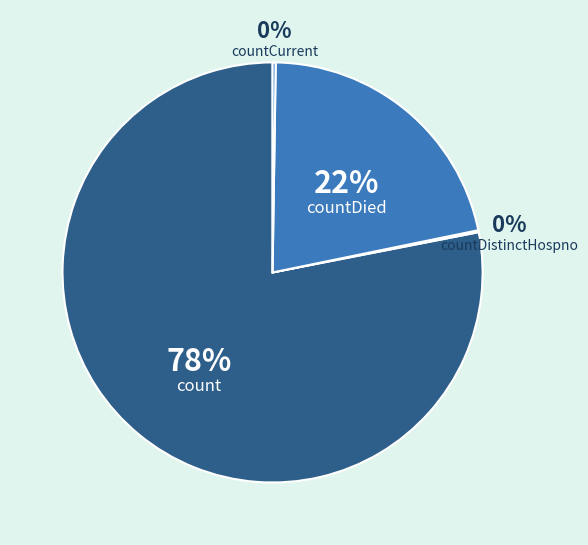

Is it true that count is 71% of the pie?

False